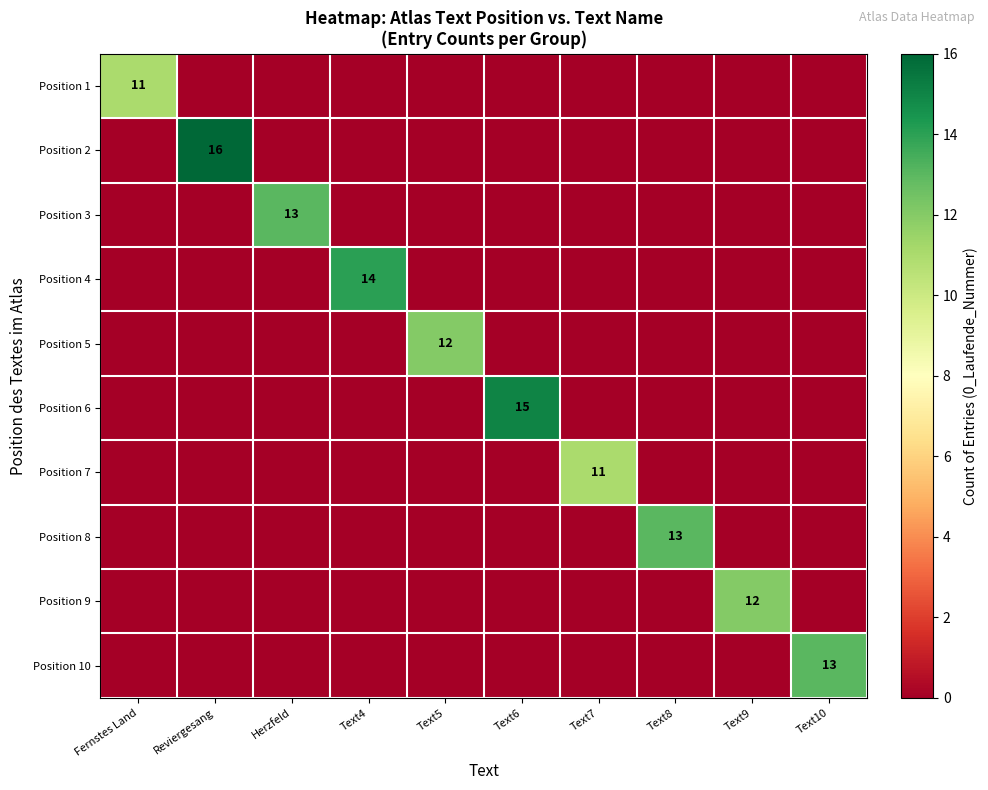

The value of Position 9 at Text9 is 12. True or false?

True